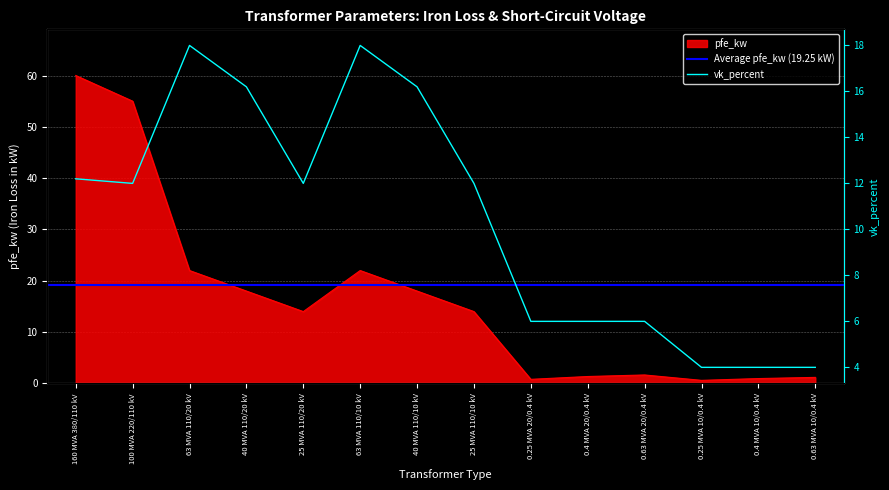

Rank the categories by vk_percent value from lowest to highest.

0.25 MVA 10/0.4 kV, 0.4 MVA 10/0.4 kV, 0.63 MVA 10/0.4 kV, 0.25 MVA 20/0.4 kV, 0.4 MVA 20/0.4 kV, 0.63 MVA 20/0.4 kV, 100 MVA 220/110 kV, 25 MVA 110/20 kV, 25 MVA 110/10 kV, 160 MVA 380/110 kV, 40 MVA 110/20 kV, 40 MVA 110/10 kV, 63 MVA 110/20 kV, 63 MVA 110/10 kV